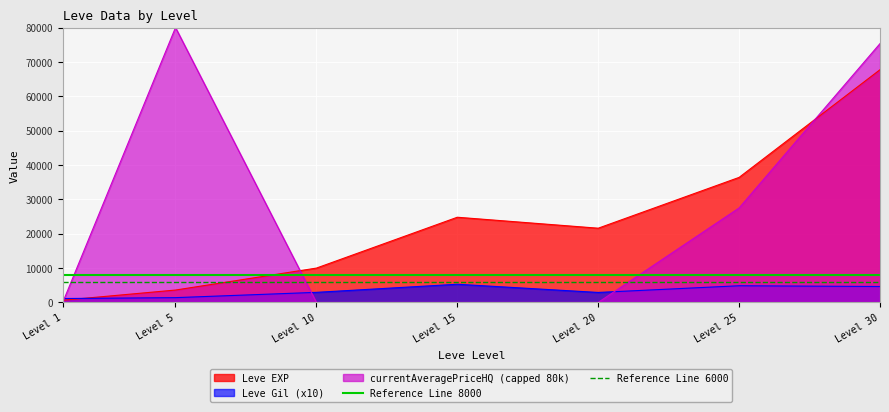

What is the value of the Reference Line 8000 point at the 2nd from the left?

8000